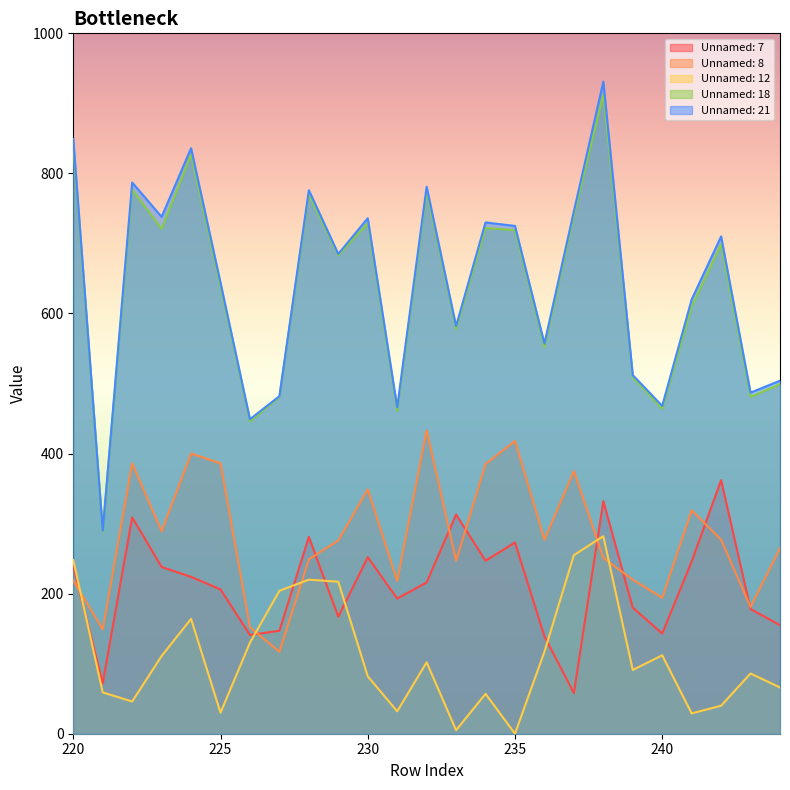

Reading right to left, extract all data points from this chart.

Unnamed: 7: 244=155	243=178	242=362	241=246	240=143	239=180	238=332	237=58	236=139	235=273	234=247	233=313	232=216	231=193	230=252	229=167	228=281	227=147	226=141	225=206	224=224	223=238	222=309	221=72	220=240
Unnamed: 8: 244=265	243=181	242=277	241=319	240=194	239=220	238=251	237=375	236=277	235=418	234=385	233=247	232=433	231=218	230=349	229=276	228=249	227=117	226=152	225=386	224=400	223=289	222=386	221=149	220=219
Unnamed: 12: 244=66	243=86	242=40	241=29	240=112	239=91	238=282	237=255	236=117	235=0	234=57	233=5	232=102	231=32	230=82	229=217	228=220	227=204	226=130	225=30	224=164	223=111	222=46	221=59	220=248
Unnamed: 18: 244=499	243=481	242=699	241=610	240=464	239=509	238=913	237=740	236=552	235=719	234=722	233=578	232=774	231=461	230=729	229=683	228=770	227=481	226=446	225=638	224=827	223=721	222=777	221=289	220=840
Unnamed: 21: 244=504	243=487	242=710	241=620	240=468	239=512	238=931	237=746	236=557	235=725	234=730	233=582	232=781	231=466	230=736	229=685	228=776	227=482	226=449	225=644	224=836	223=738	222=787	221=290	220=849